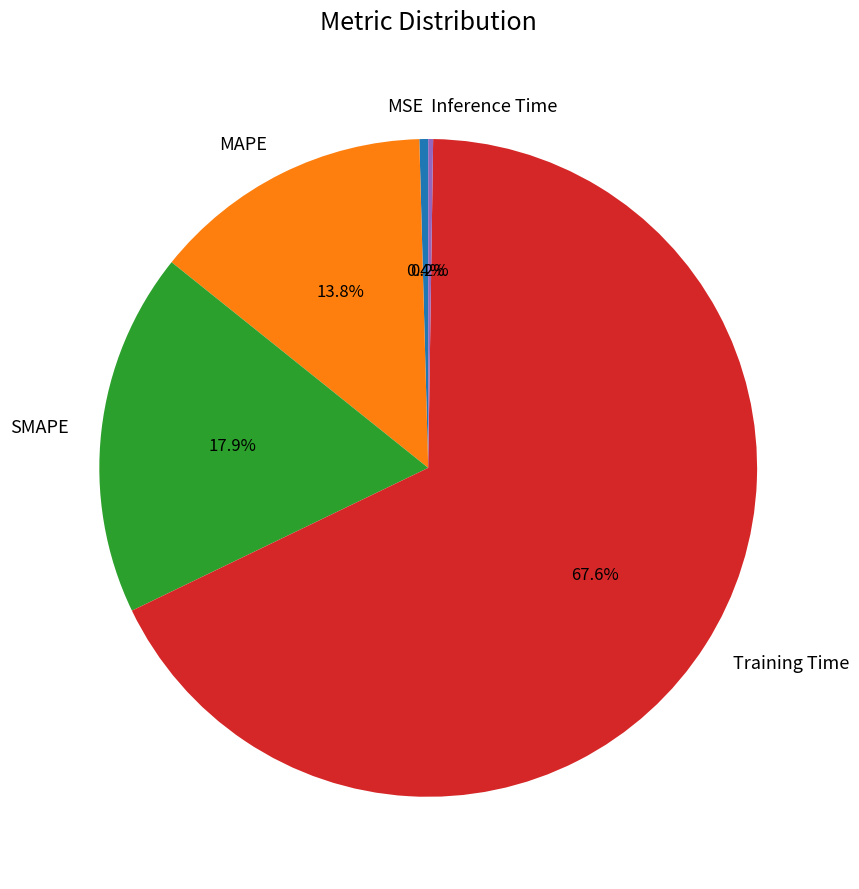

What is the majority slice?

Training Time